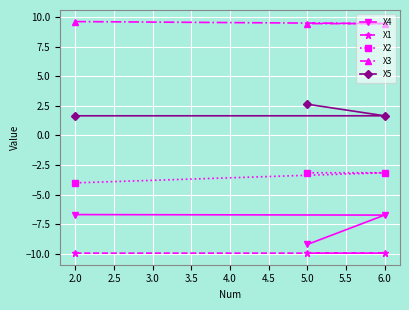

The value of X5 at 2.0 is 2.4. True or false?

False